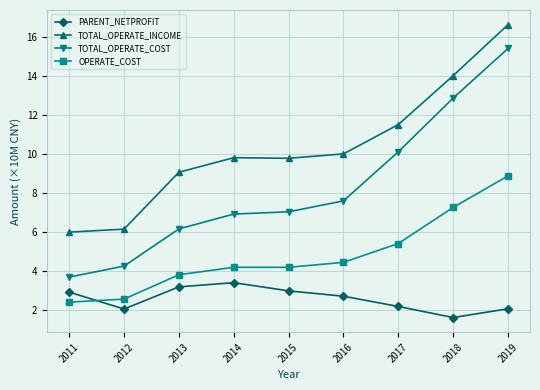

What is the sum of all TOTAL_OPERATE_COST values?

74.2